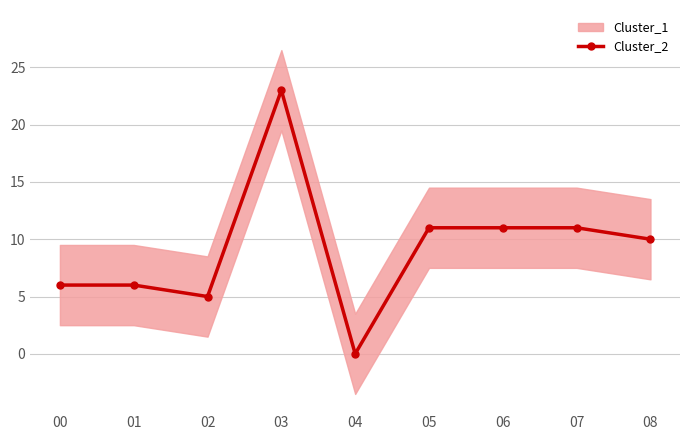

What is the average value?

9